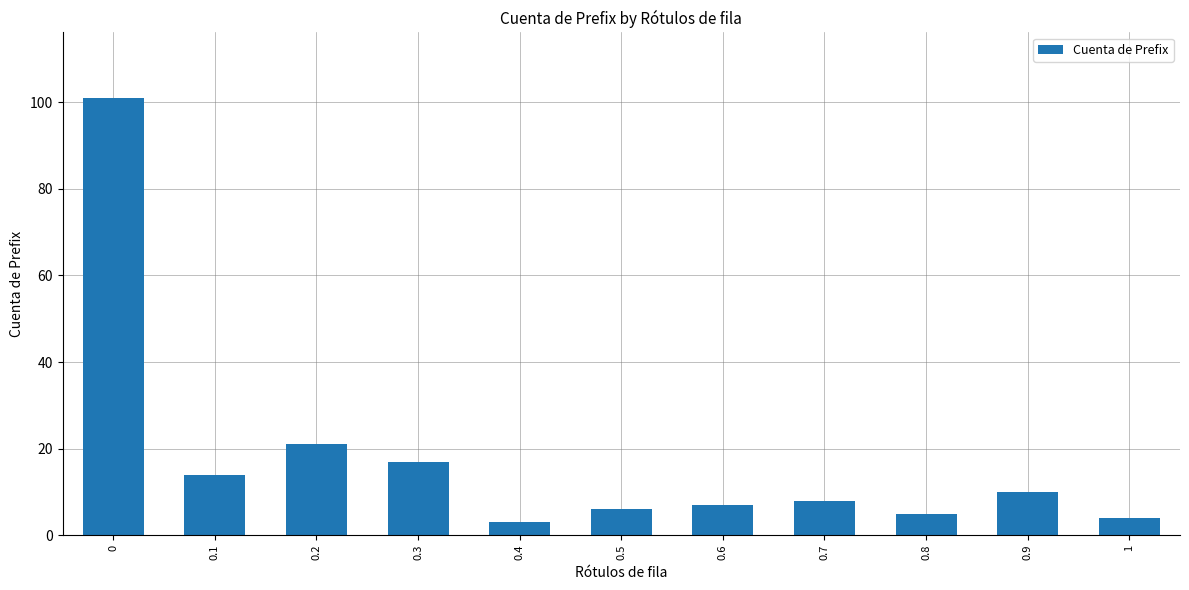

Approximately how many times larger is the value at 0.2 compared to 0?

0.2